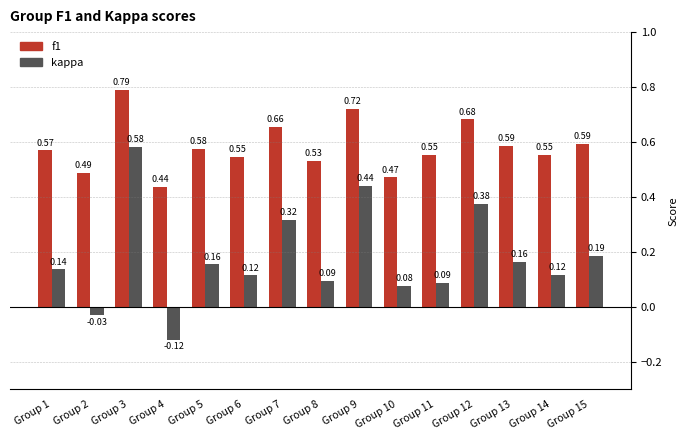

What are all the series names shown in the legend?

f1, kappa